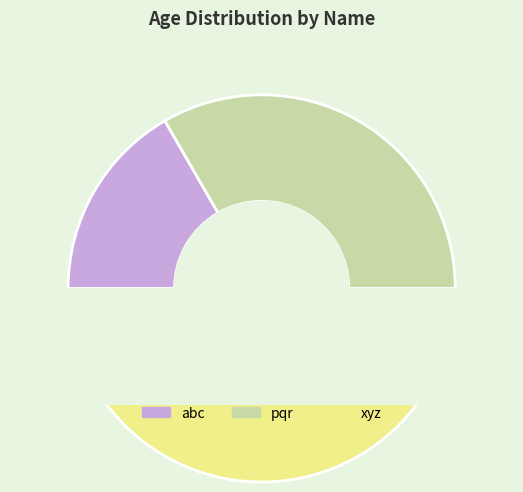

To the nearest percent, what is the difference between the largest and smallest slice percentages?

33%